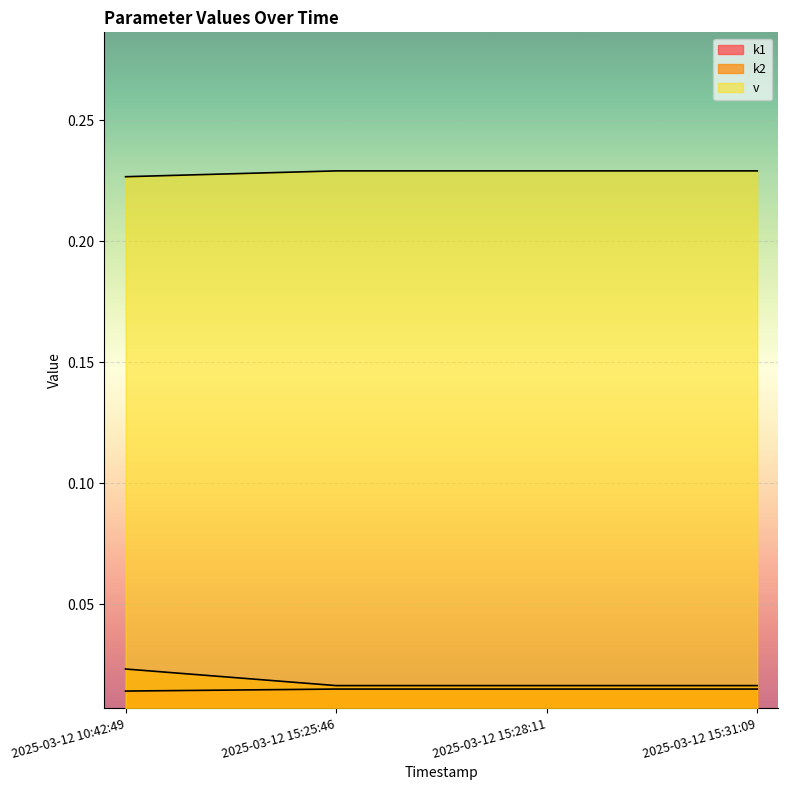

What is the label of the 4th point from the left?

2025-03-12 15:31:09